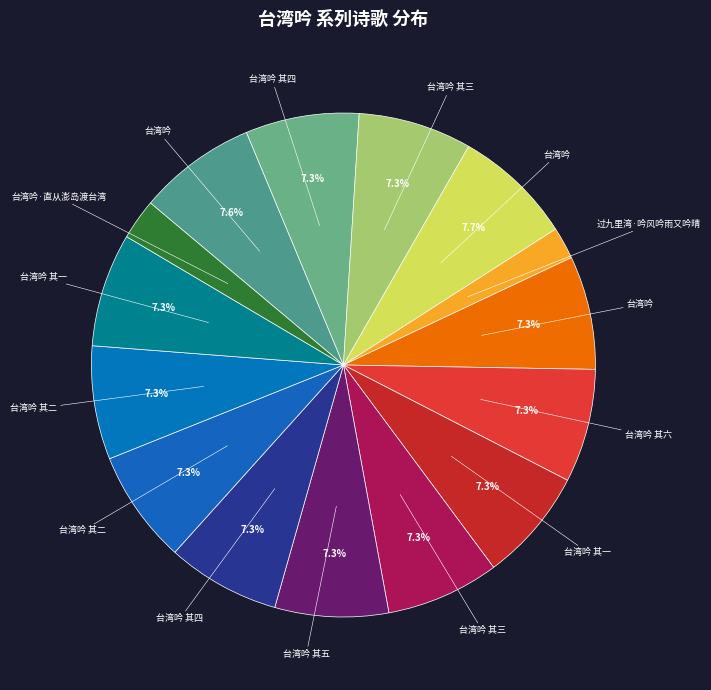

Is there any slice that represents more than half of the pie?

No